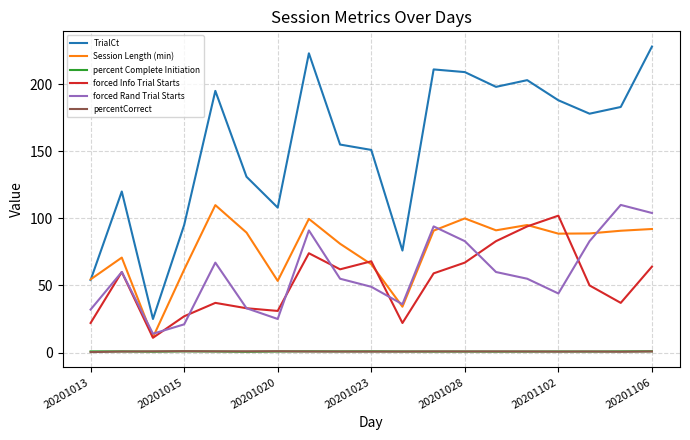

True or false: forced Info Trial Starts and percentCorrect intersect in this chart.

False